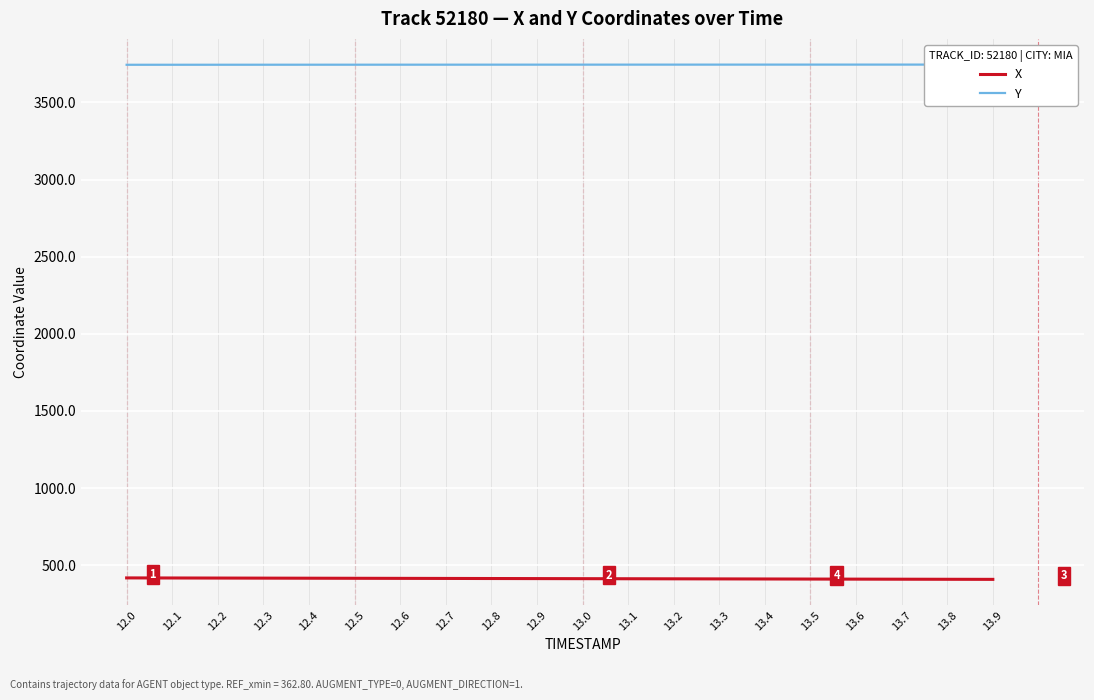

Where is Y nearest to the value 3744?

12.3